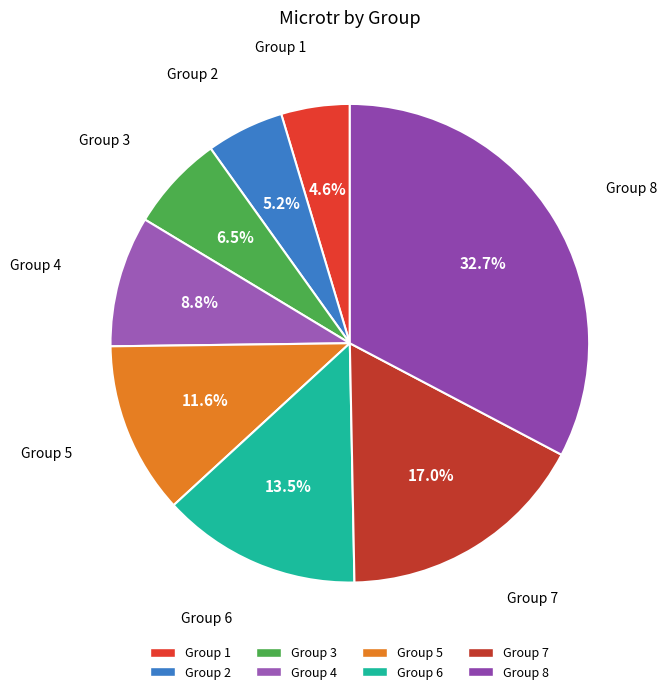

The Group 5 slice represents 12% of the pie. True or false?

True